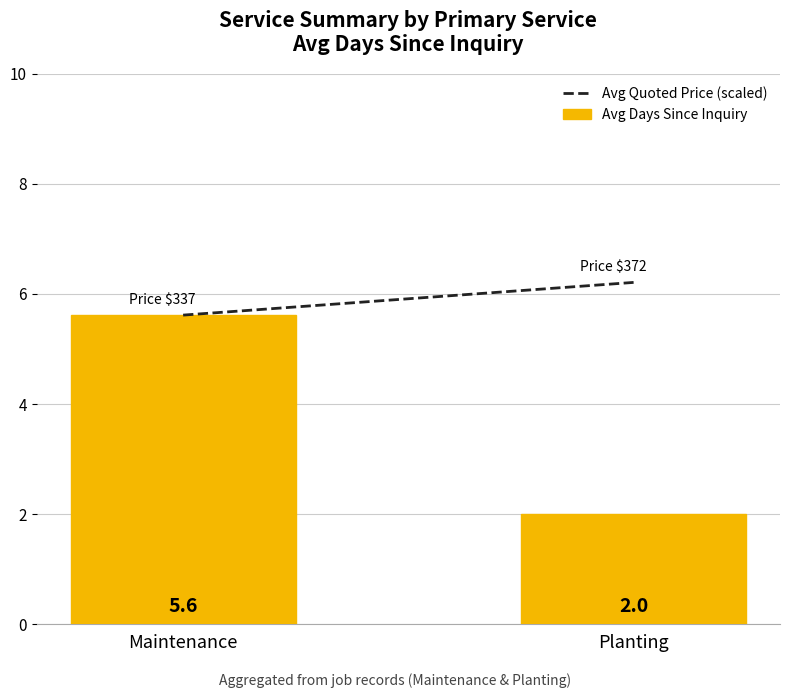

The chart shows a value of 2.7 at Planting. True or false?

False